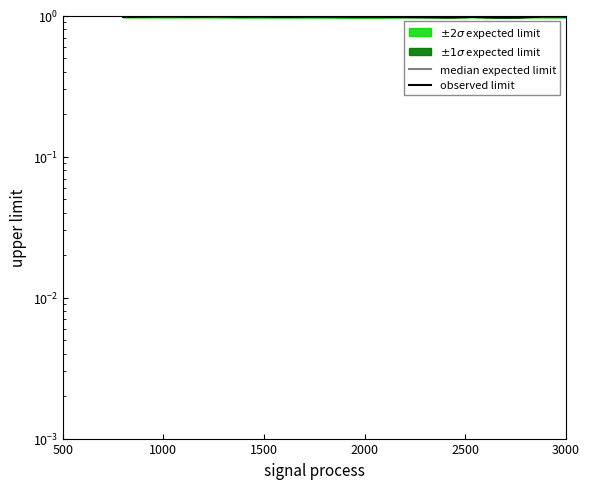

How many interior local peaks does the median expected limit series have?

7